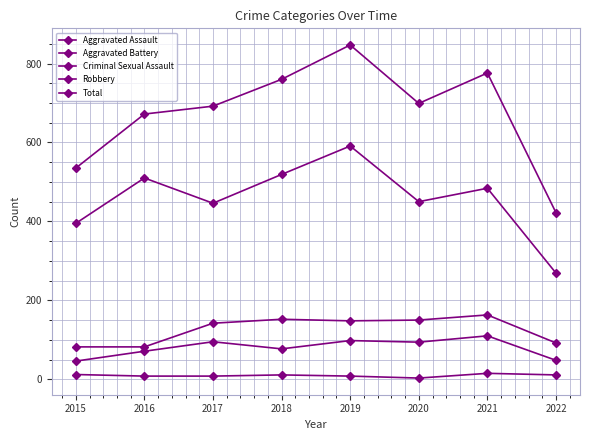

Does the chart have visible grid lines?

Yes